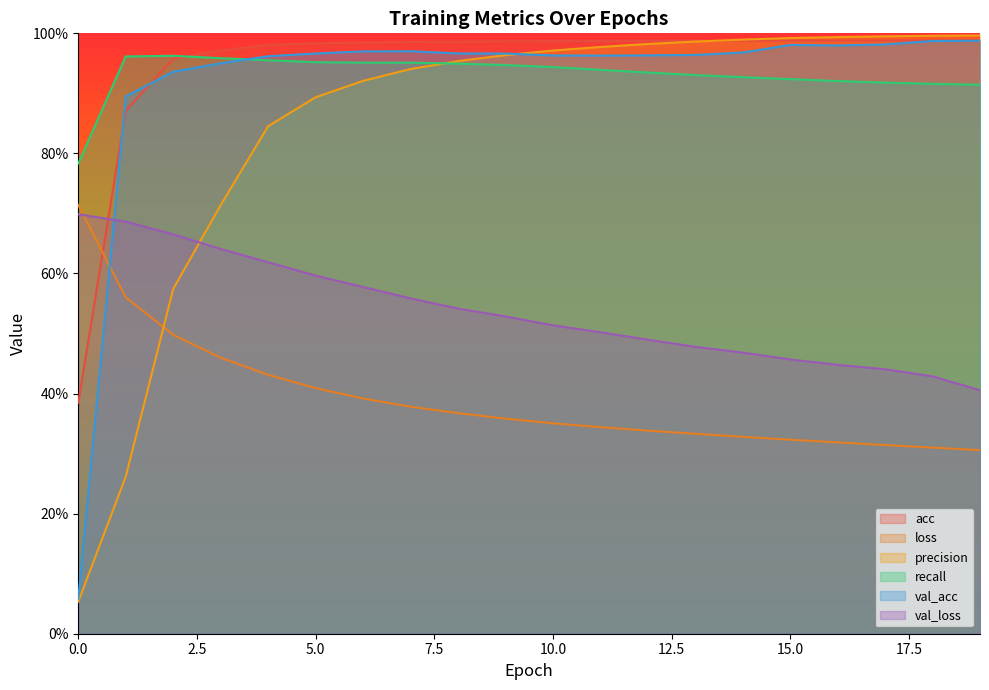

What is the difference between the second highest and second lowest values in the loss series?

0.3